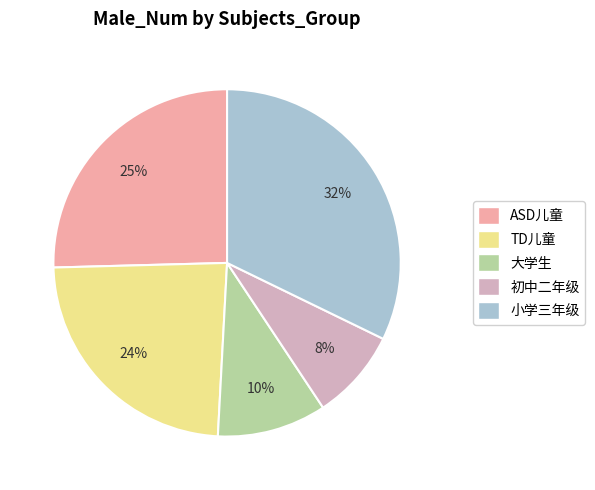

What is the largest slice in the pie chart?

小学三年级